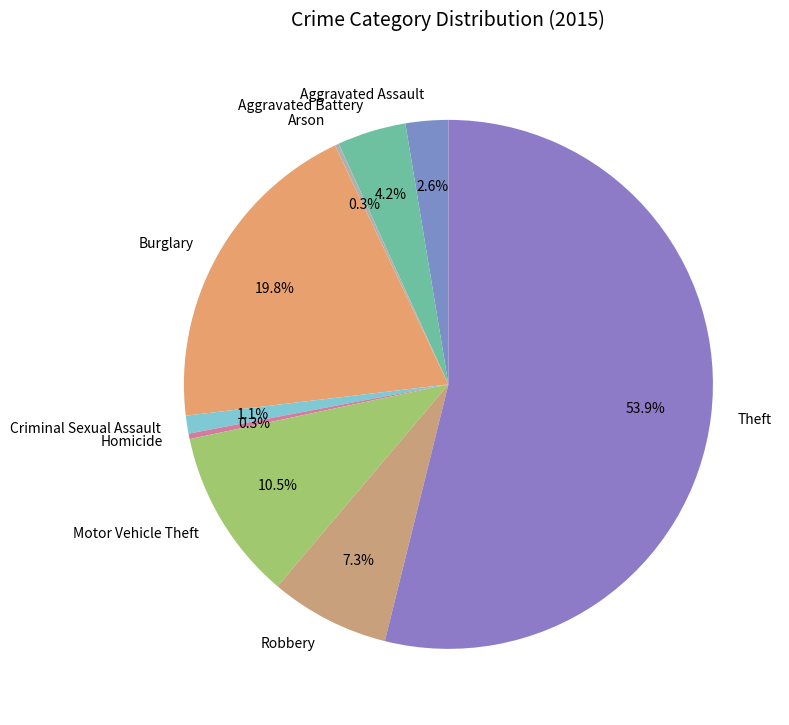

Which slice is the largest?

Theft